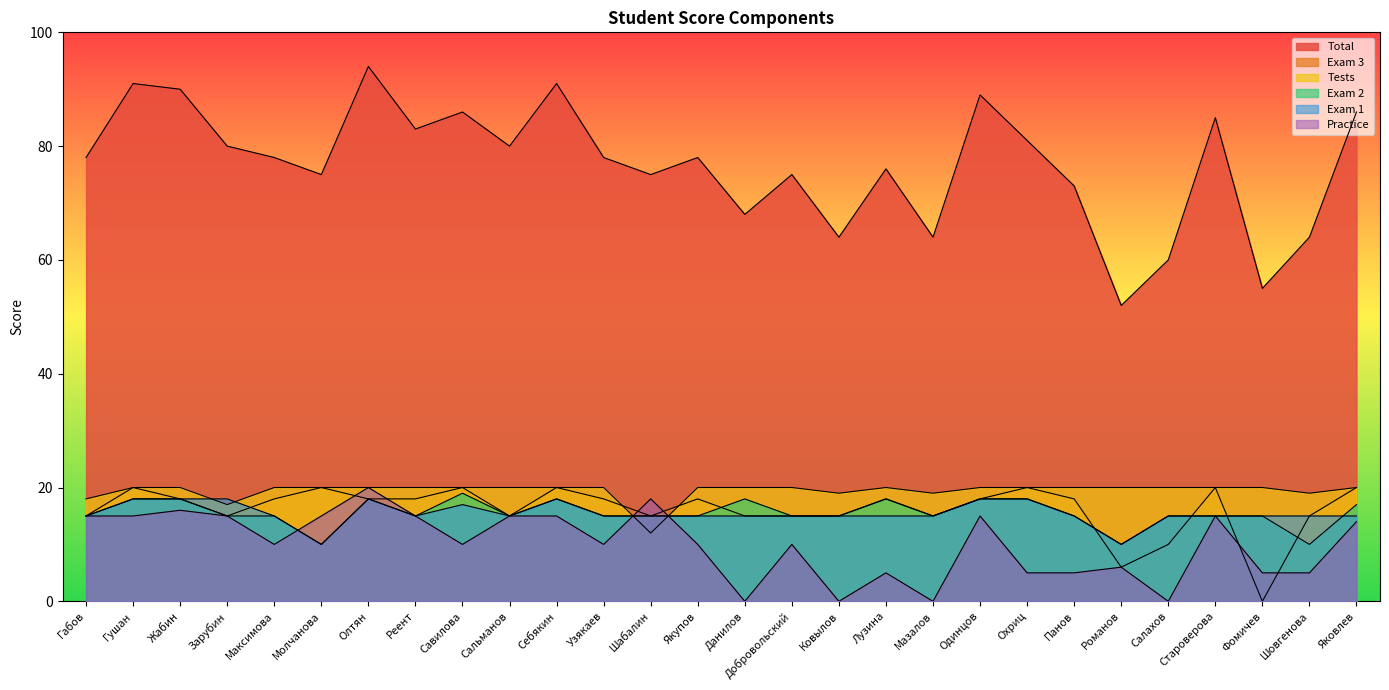

What is the total value across all series at Шабалин?

150